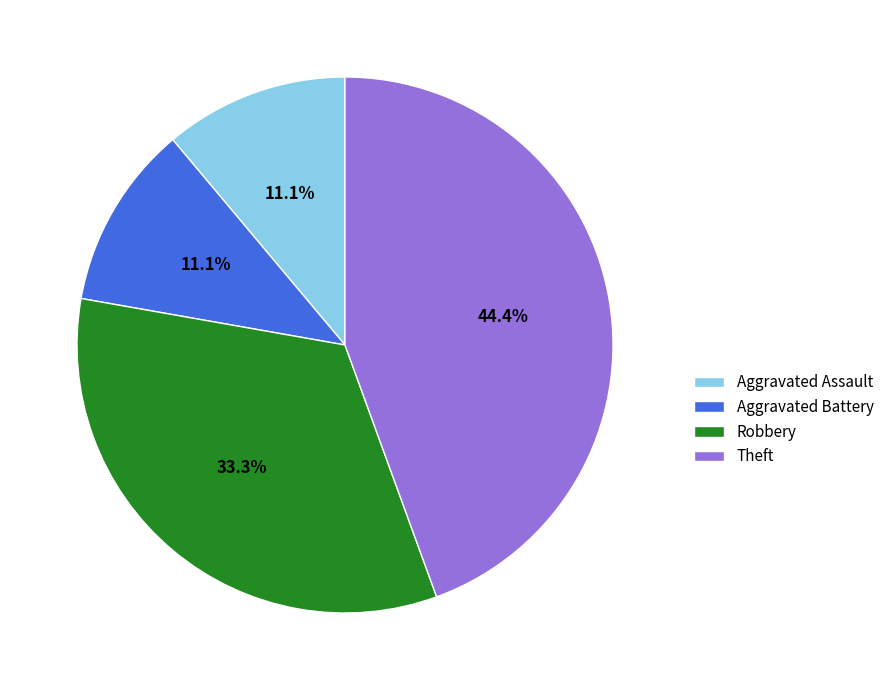

To the nearest percent, what percentage of the pie is Robbery?

33%